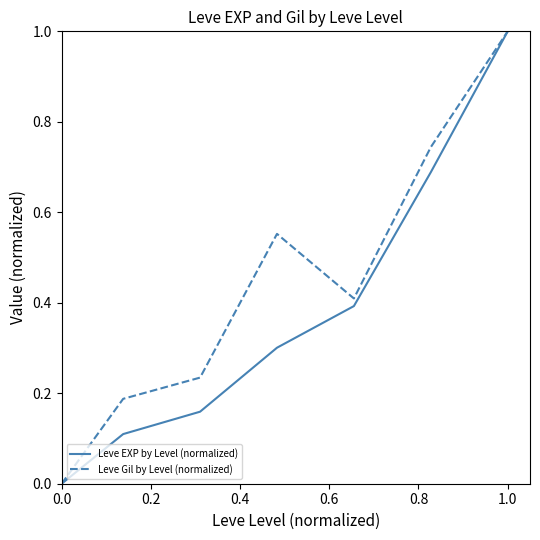

What is the highest value of the Leve Gil by Level (normalized) series?

1.0